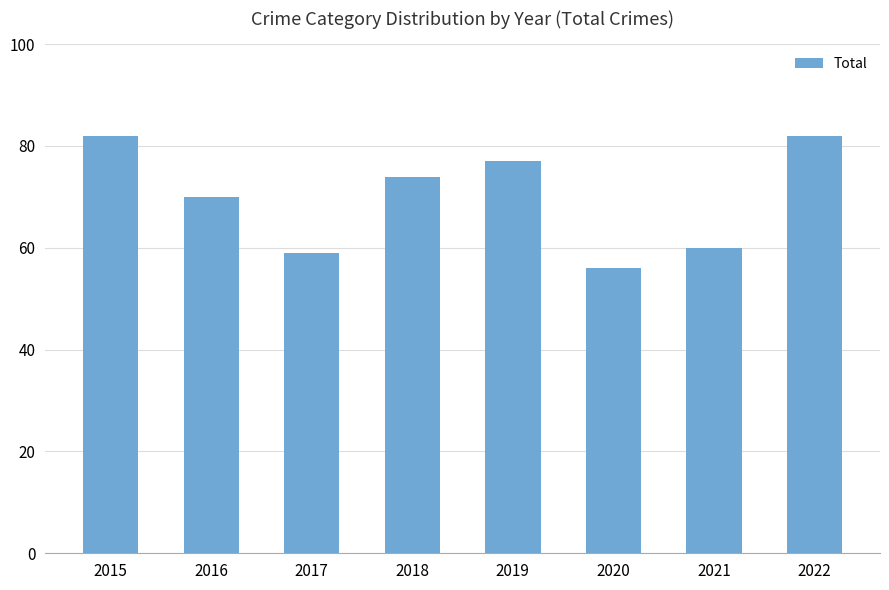

Reading right to left, extract all data points from this chart.

2022=82	2021=60	2020=56	2019=77	2018=74	2017=59	2016=70	2015=82